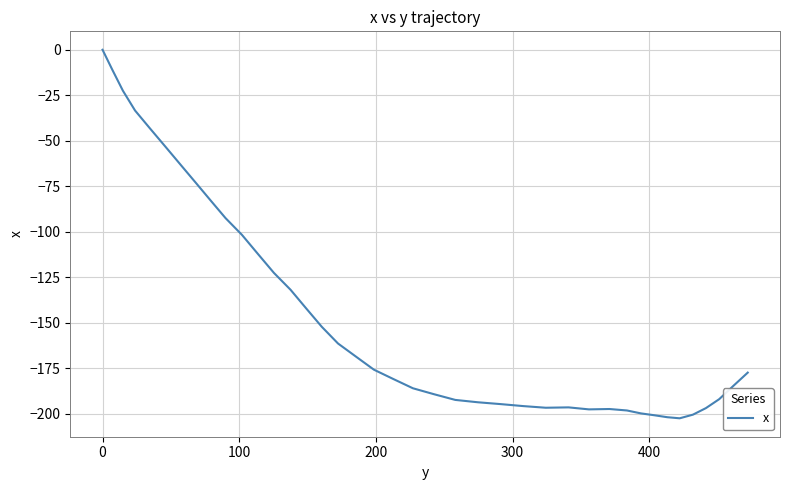

What is the minimum value shown in the chart?

-202.5